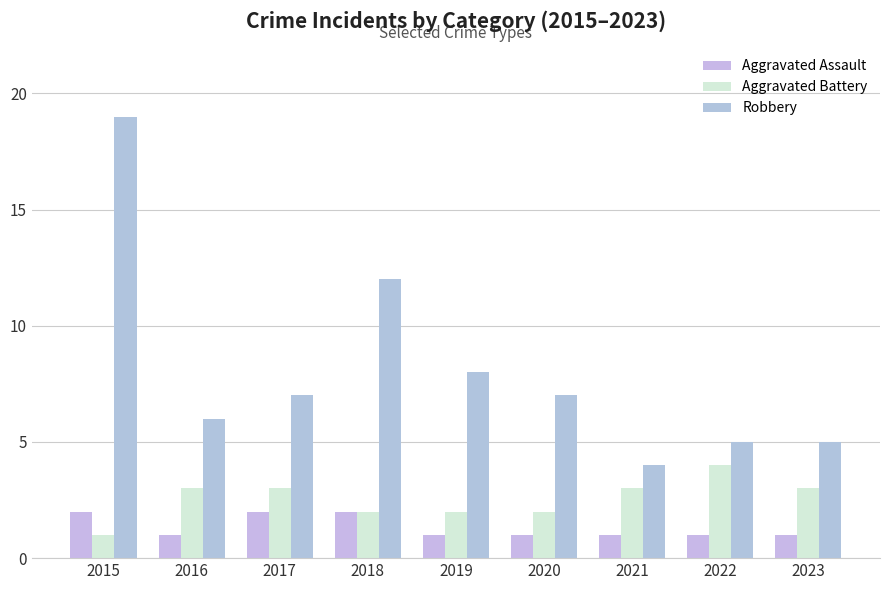

Is it true that Robbery equals 7 at 2017?

True